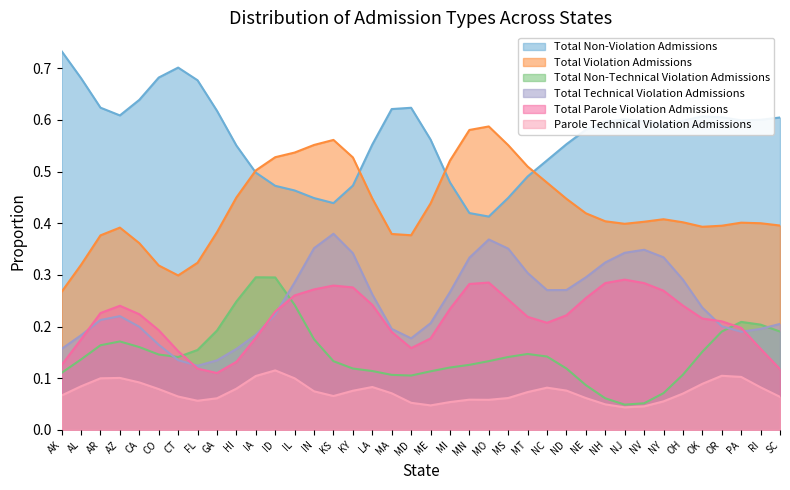

The Total Non-Violation Admissions series shows 0.7 at MI. True or false?

False